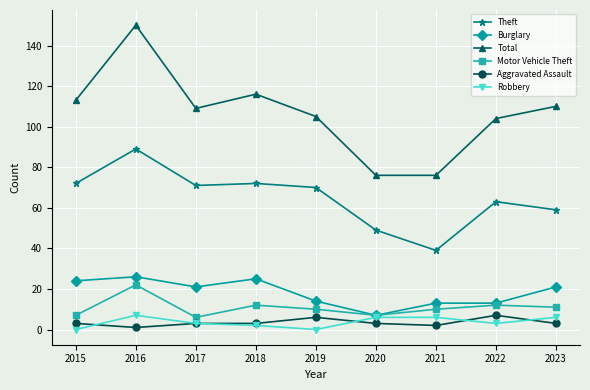

True or false: Motor Vehicle Theft has a value of 7 at 2022.

False